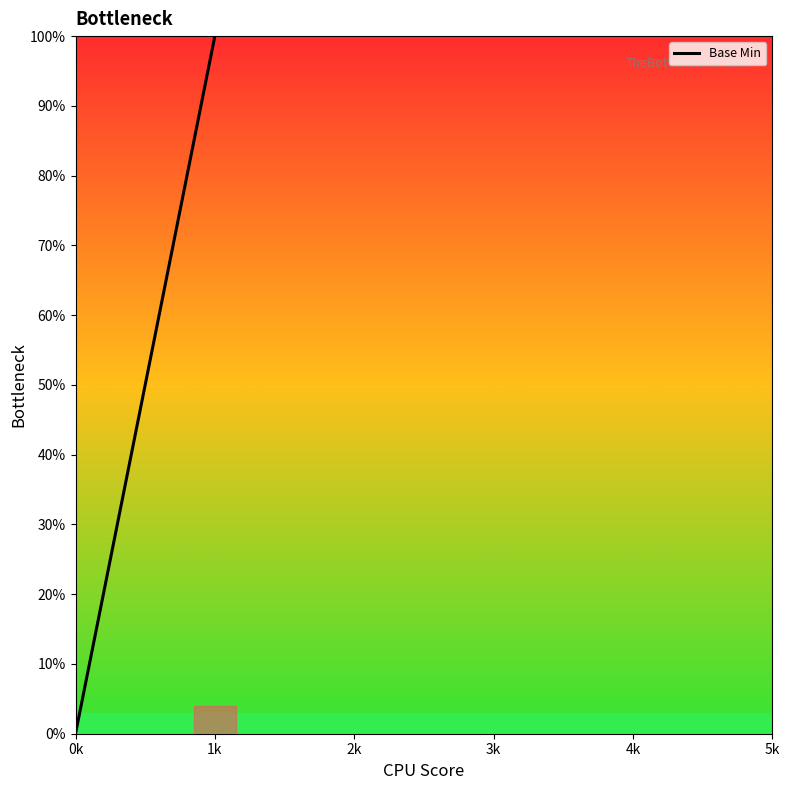

At which label is the value closest to 0?

0k